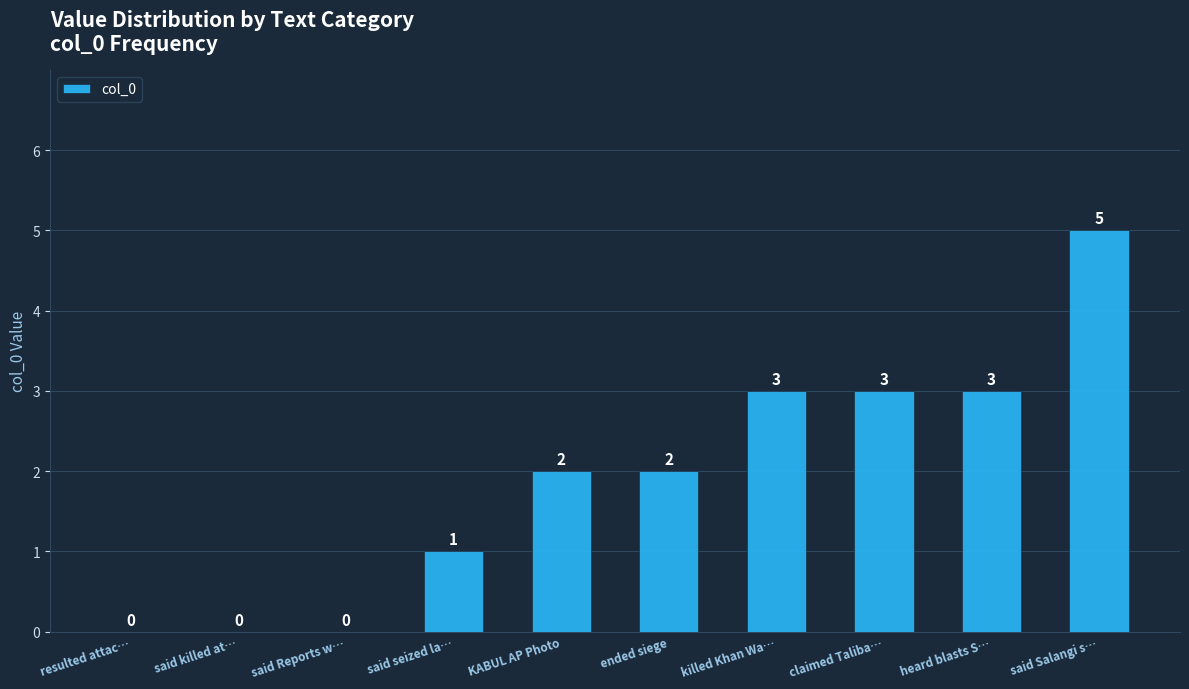

What is the change in value from ended siege to heard blasts S…?

+1